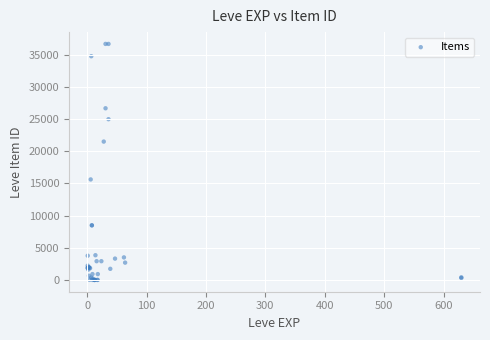

What Y value in the scatter plot is closest to 18332?

15611